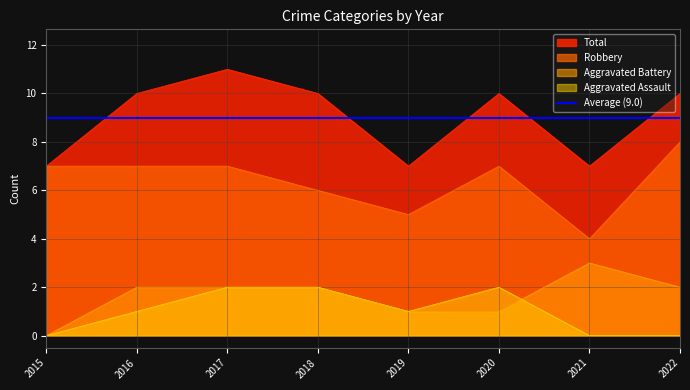

What are all the series names shown in the legend?

Aggravated Assault, Aggravated Battery, Robbery, Total